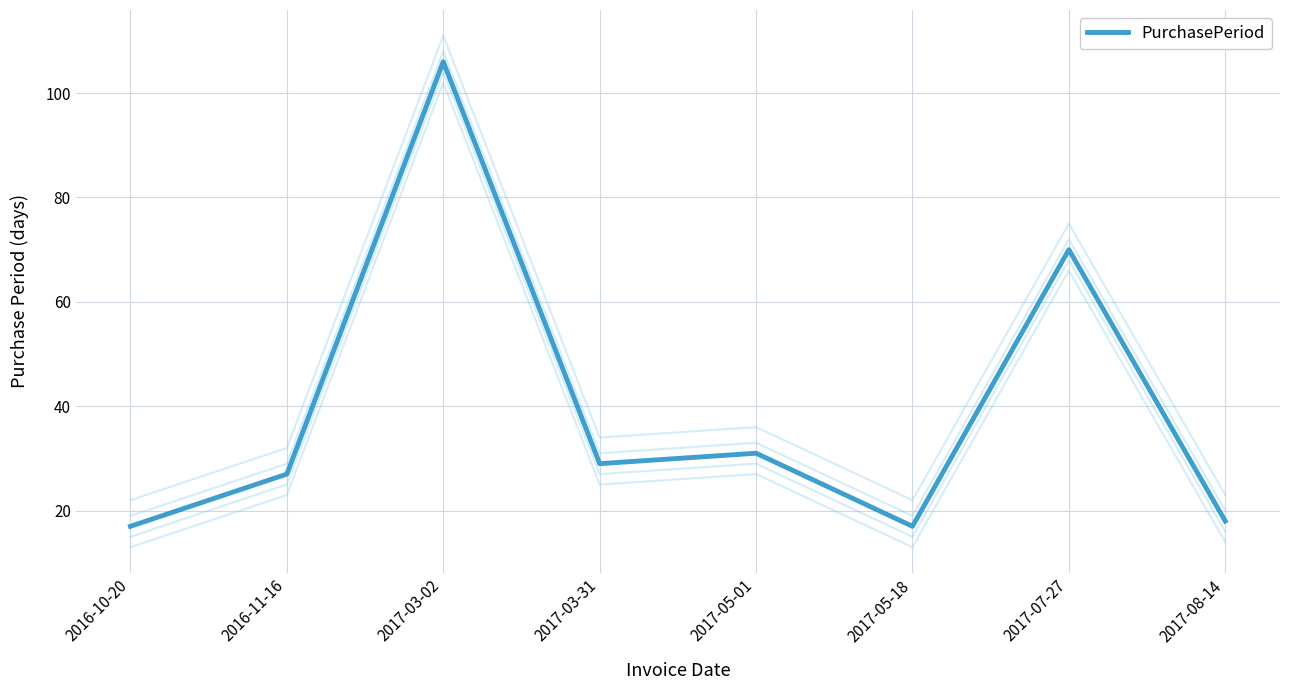

What is the difference between the second highest and minimum values?

53